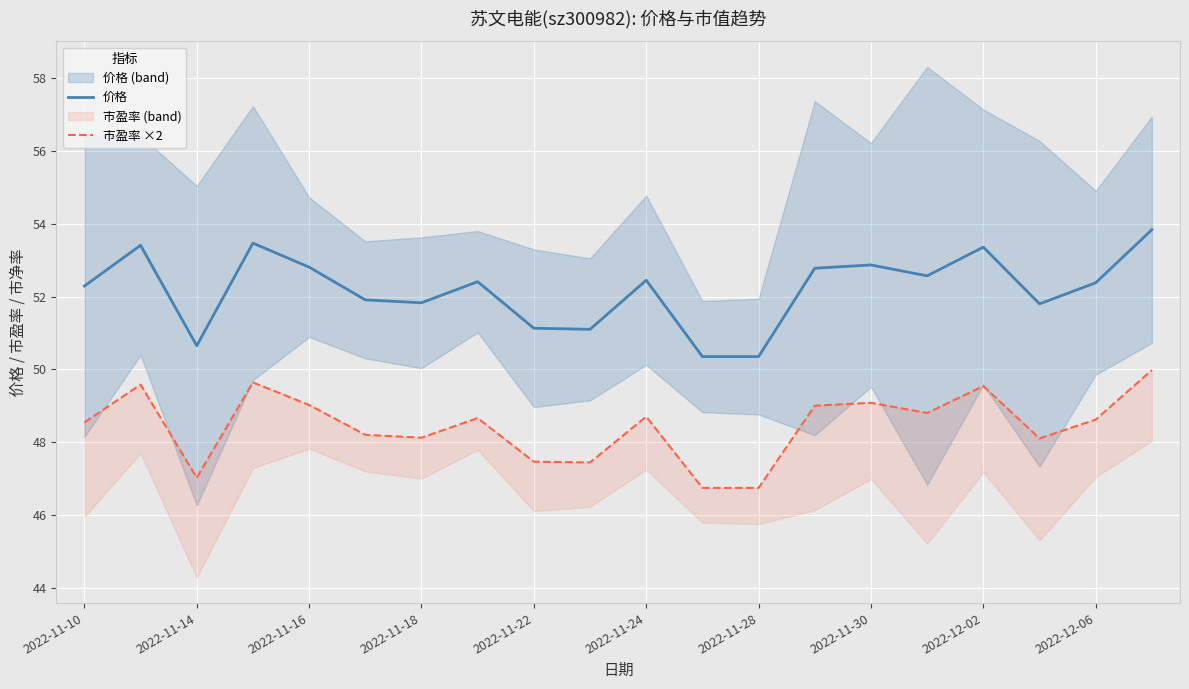

Which series has the widest spread of values?

价格